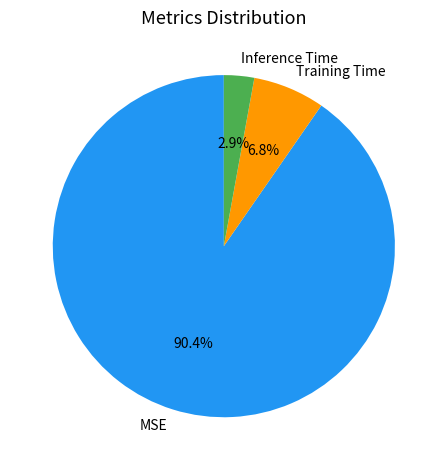

The Inference Time slice represents 3% of the pie. True or false?

True